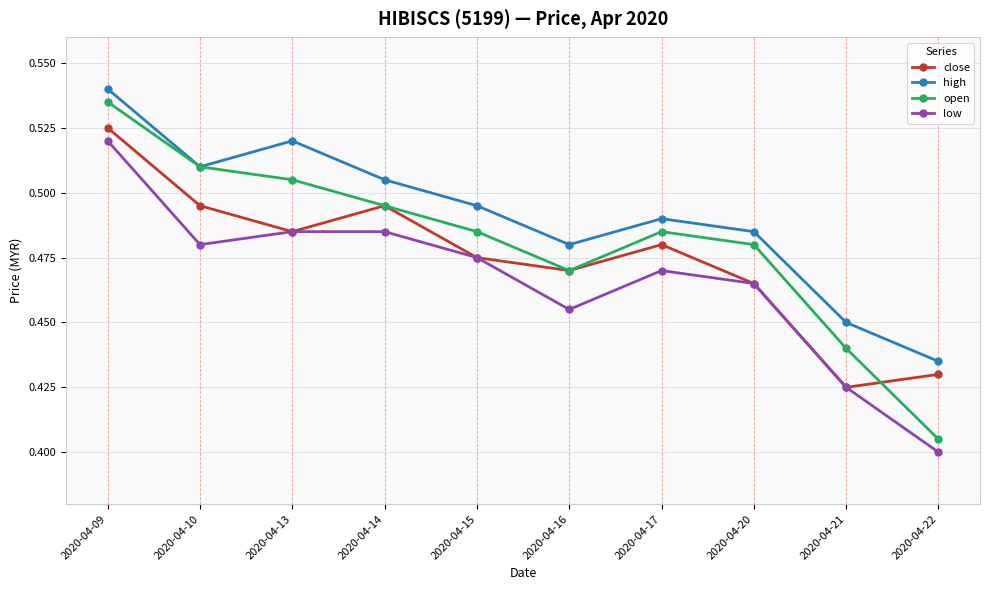

Which category has the highest value in the close series?

2020-04-09